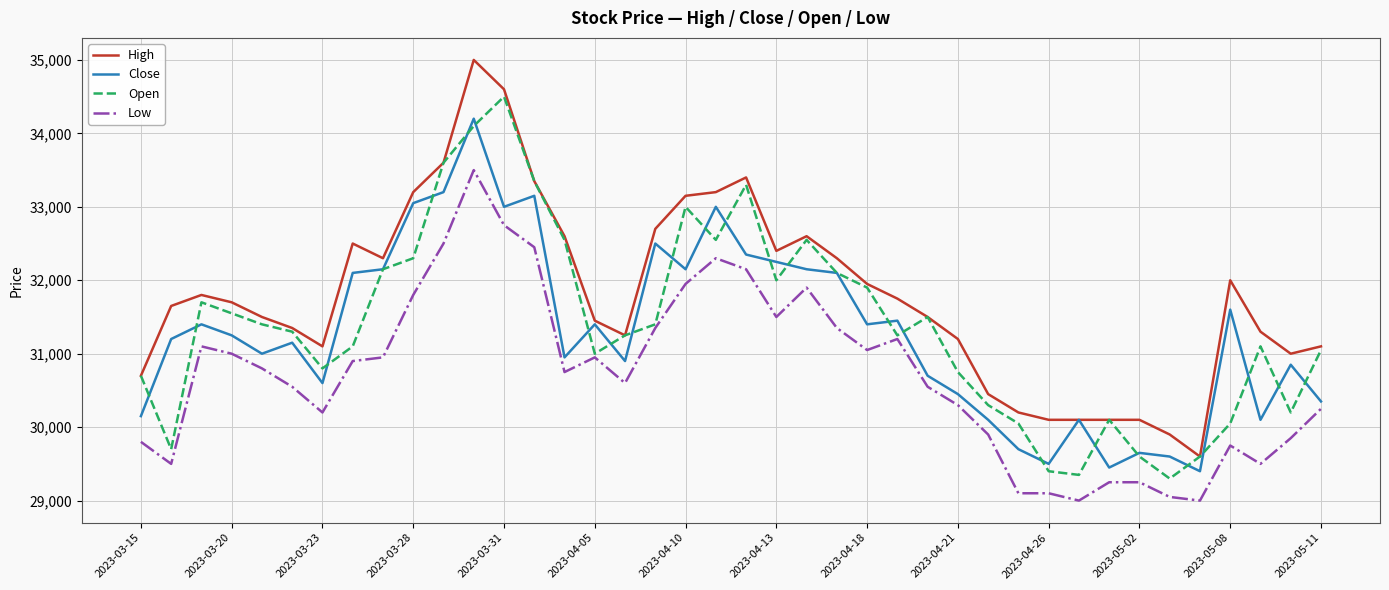

Which series has the largest total across all categories?

High